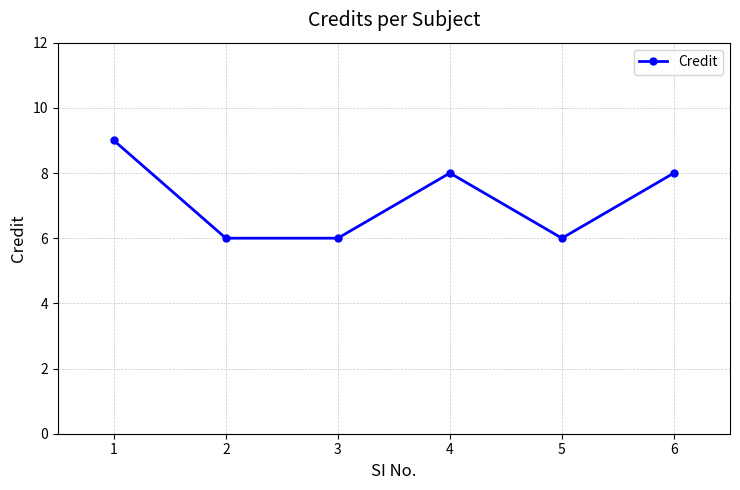

What is the change in value from 1 to 5?

-3